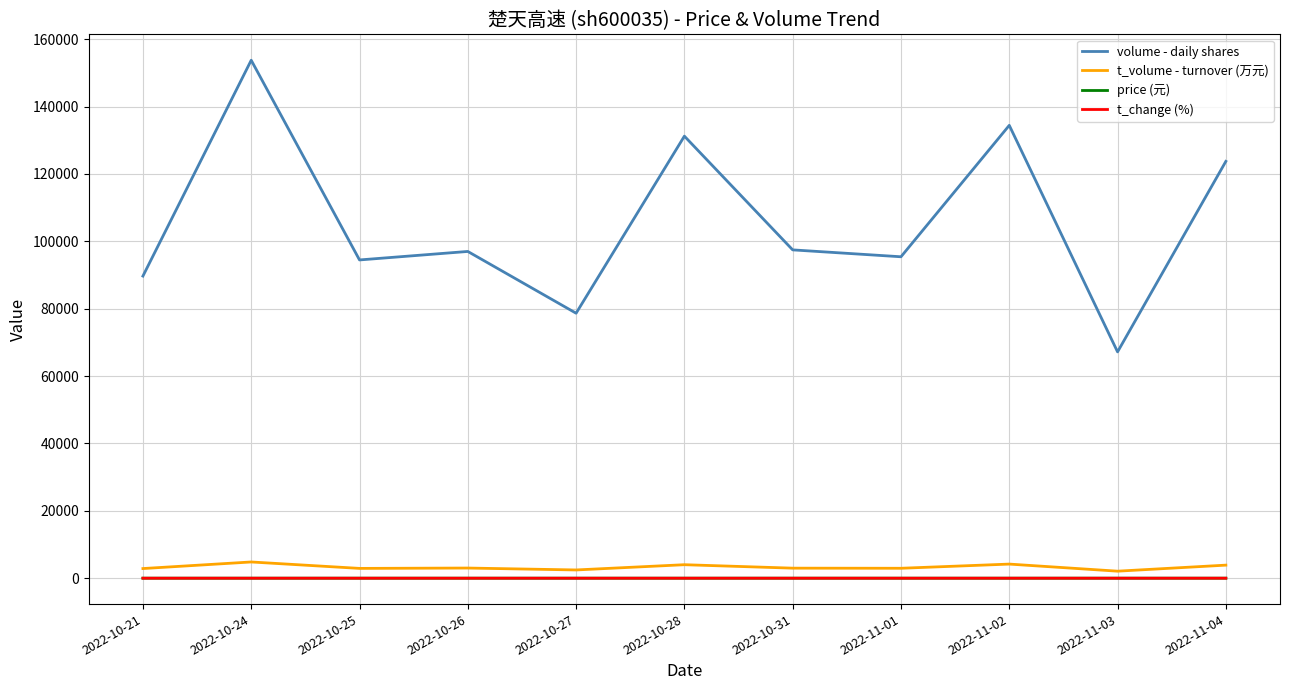

At which category does the chart reach its peak across all series?

2022-10-24